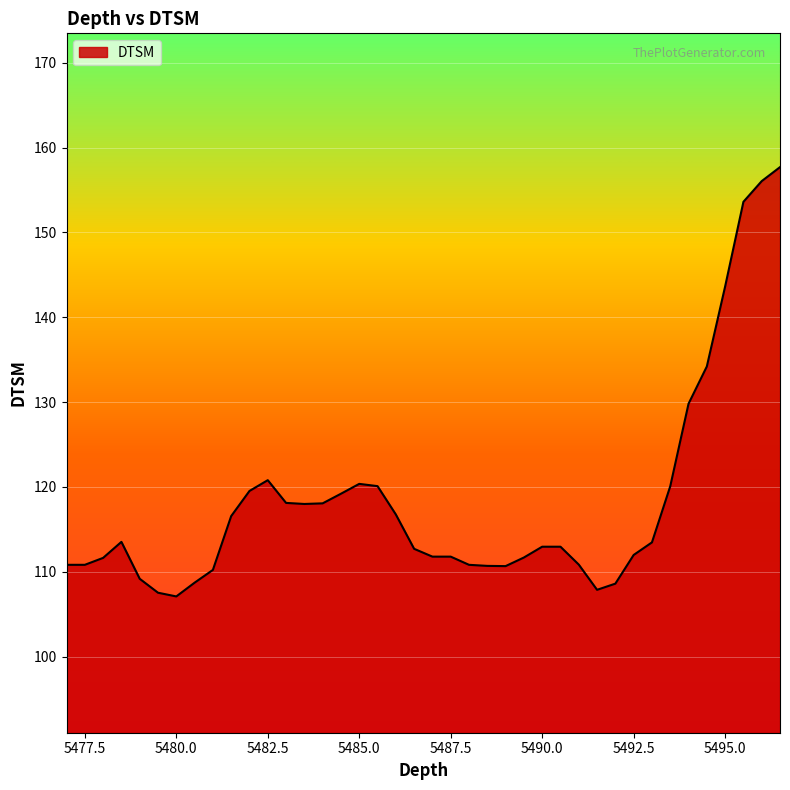

What is the maximum value shown in the chart?

157.7